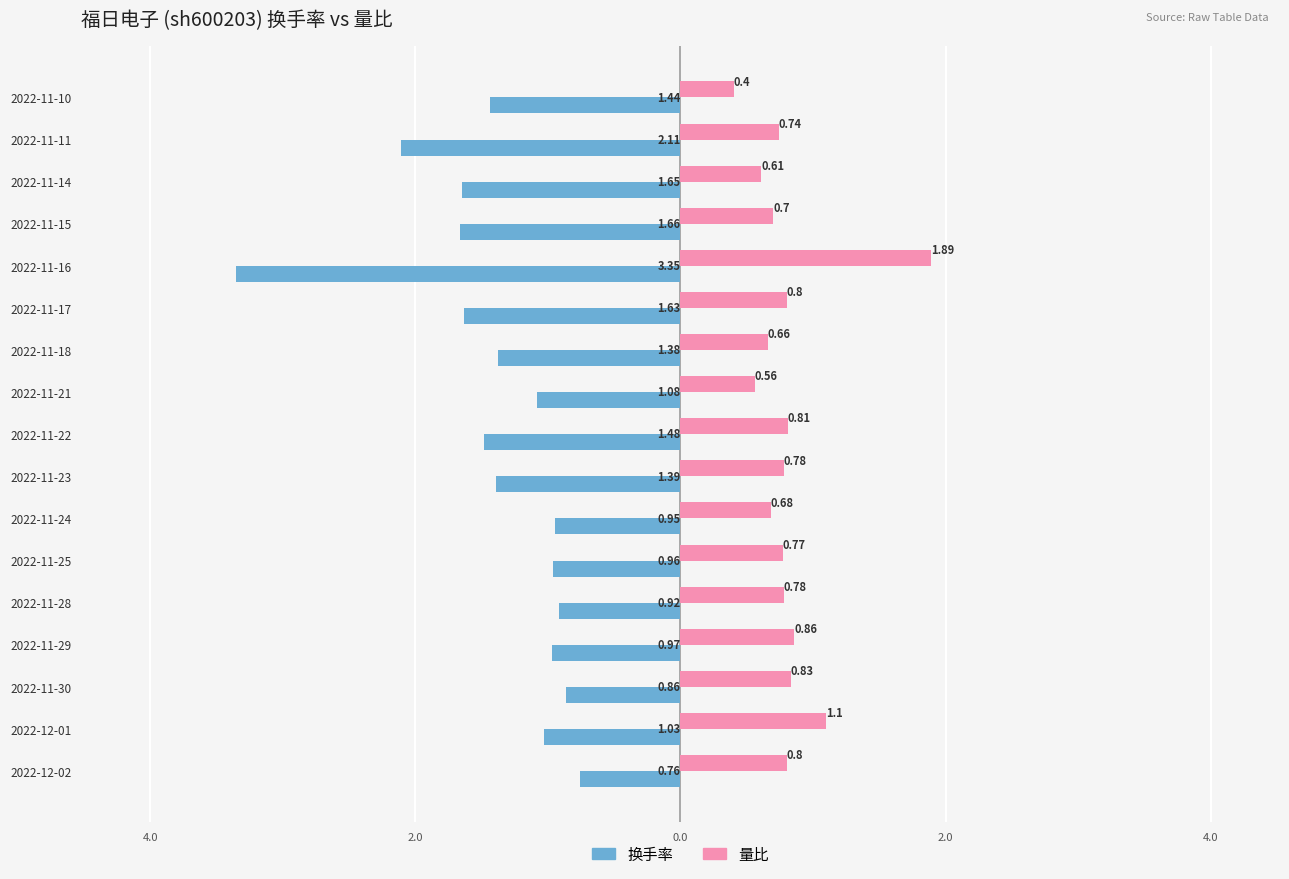

What is the lowest value of the 量比 series?

0.4